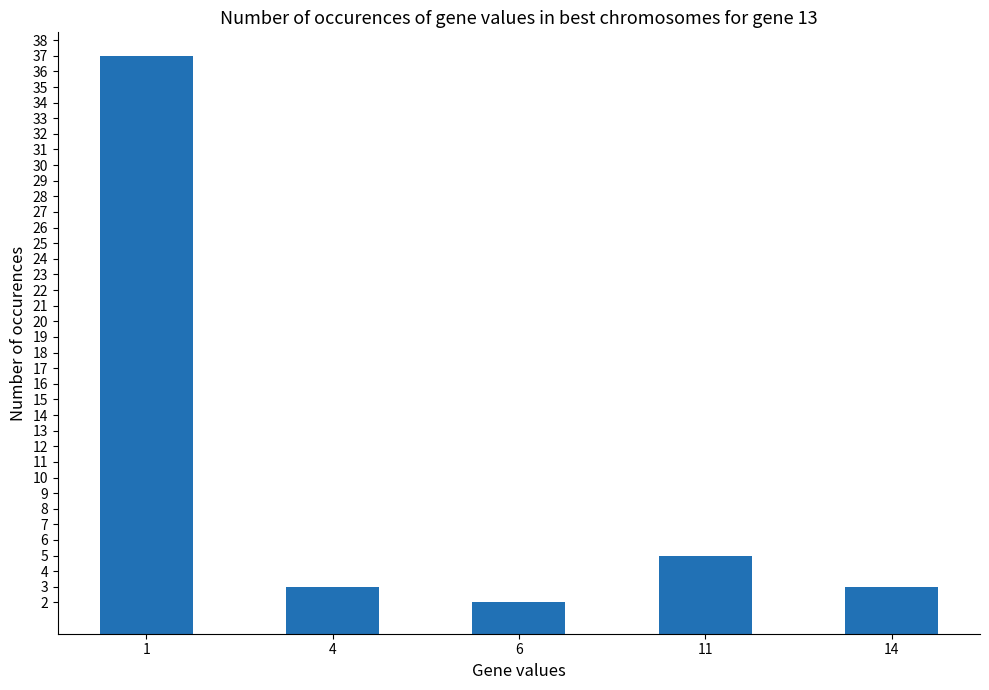

What is the sum of the values at 11 and 1?

42